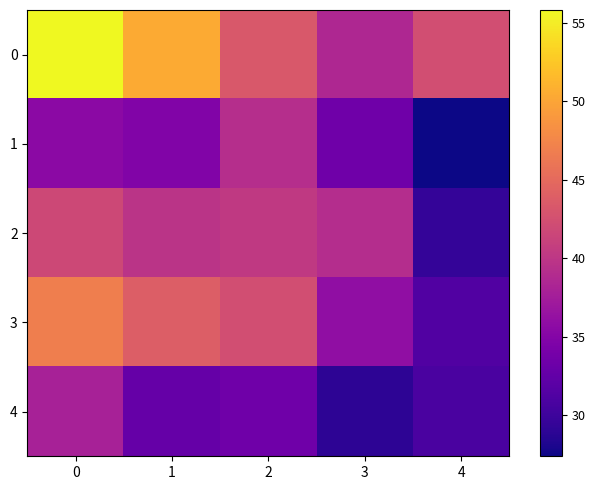

Which has a higher value, 4 or 1?

1